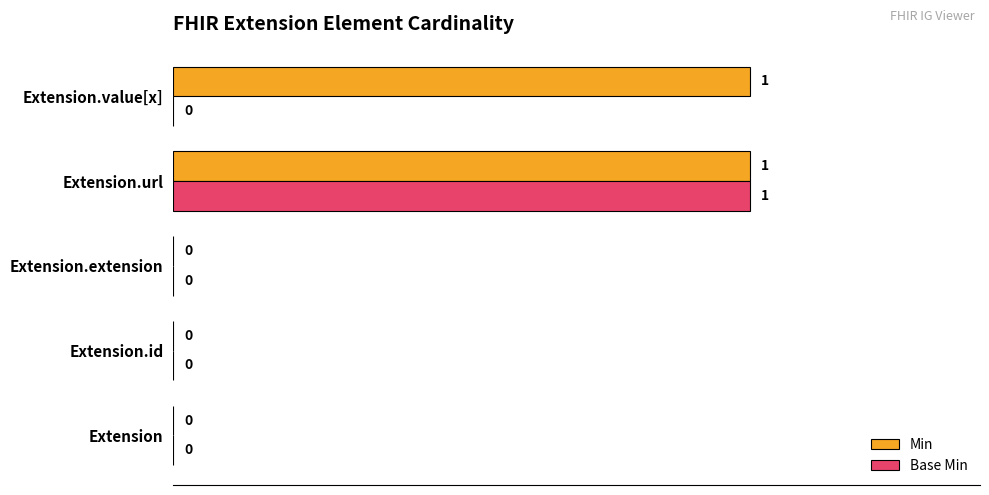

Which series has the largest total across all categories?

Min